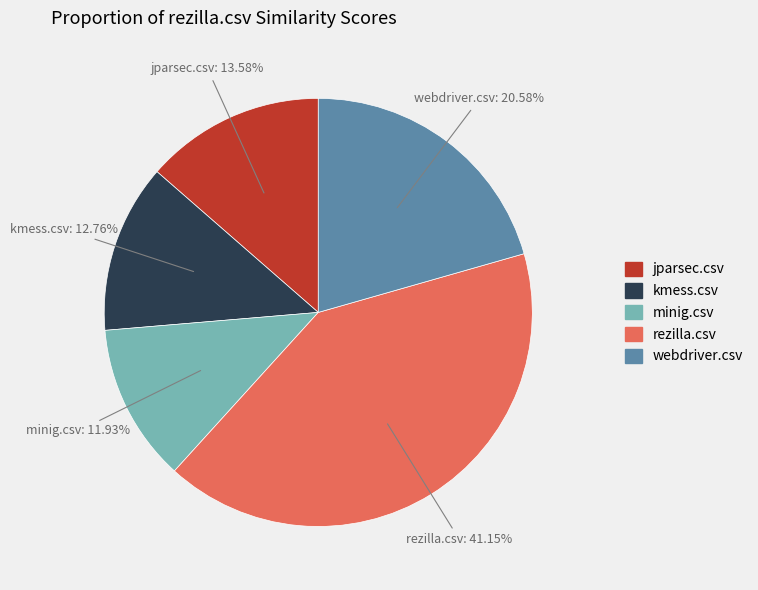

What percentage do jparsec.csv and rezilla.csv together represent?

54.7%